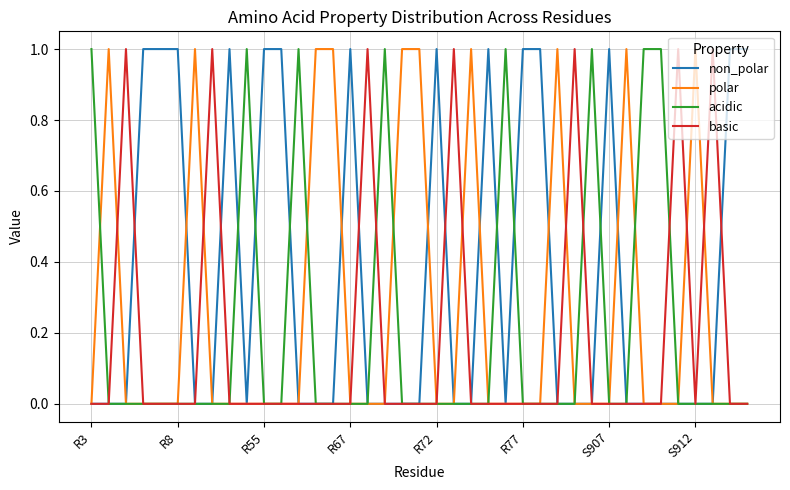

Which series has the largest total across all categories?

non_polar